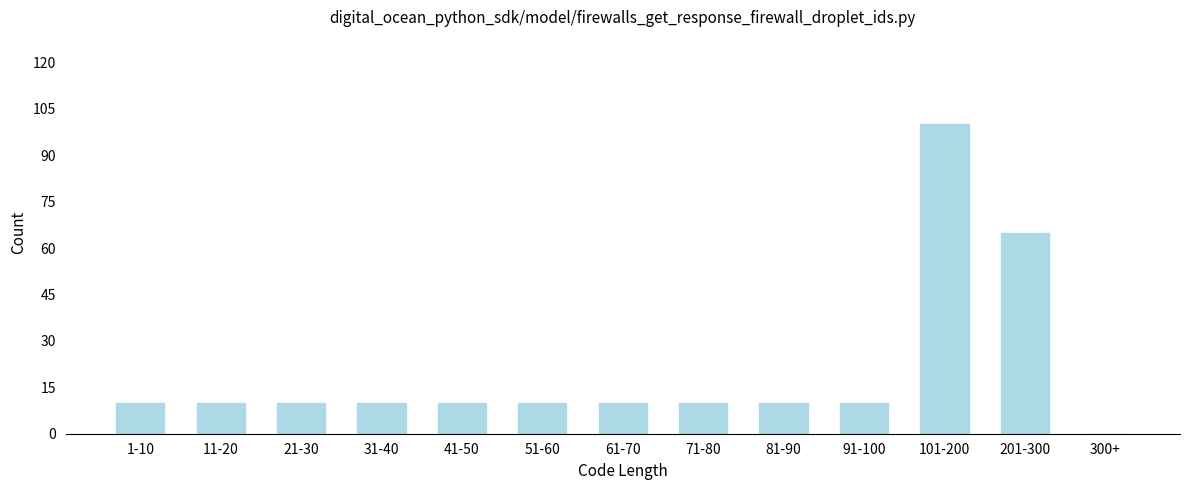

Reading right to left, transcribe all the data shown in this chart.

300+=0	201-300=65	101-200=100	91-100=10	81-90=10	71-80=10	61-70=10	51-60=10	41-50=10	31-40=10	21-30=10	11-20=10	1-10=10